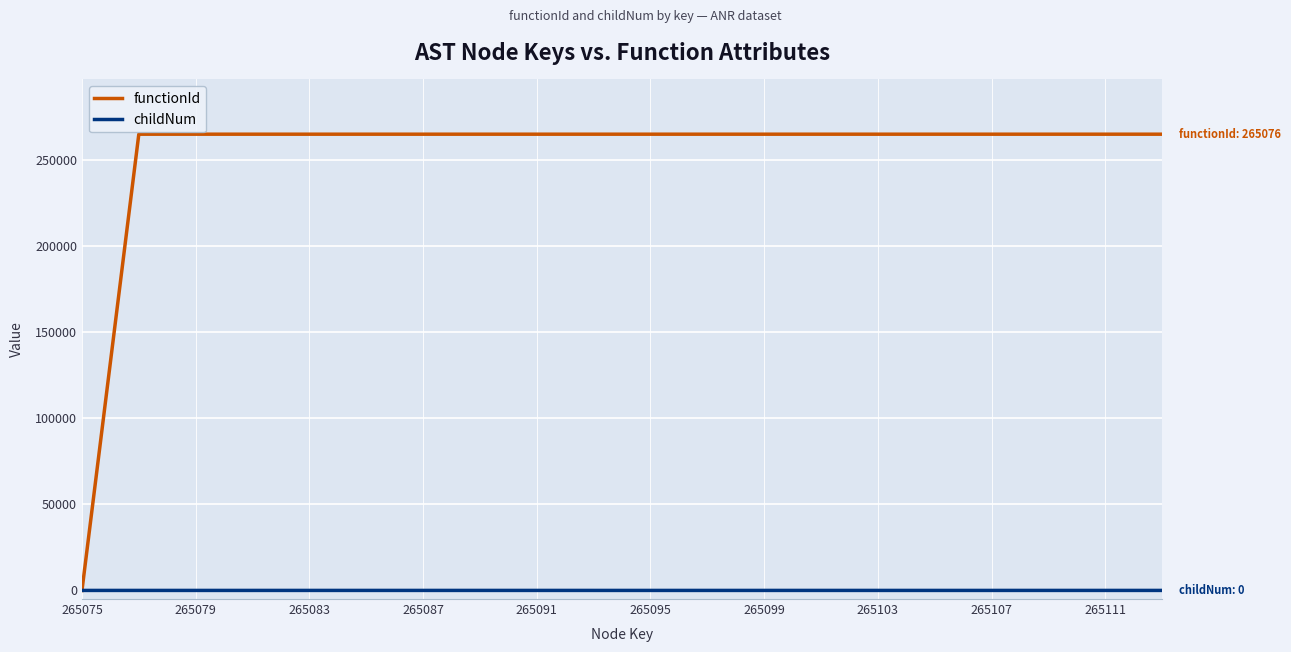

Rank the series by their maximum value, from lowest to highest.

childNum, functionId